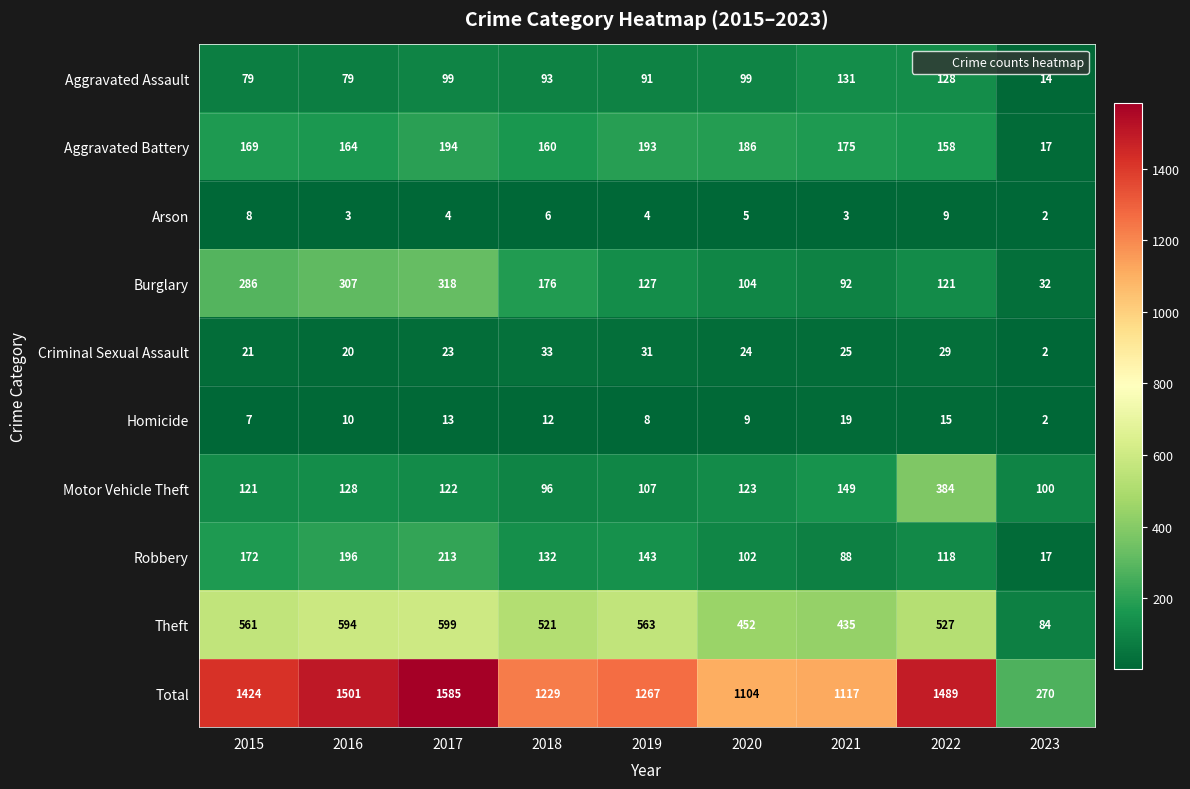

At which category is the sum across all series the highest?

2017